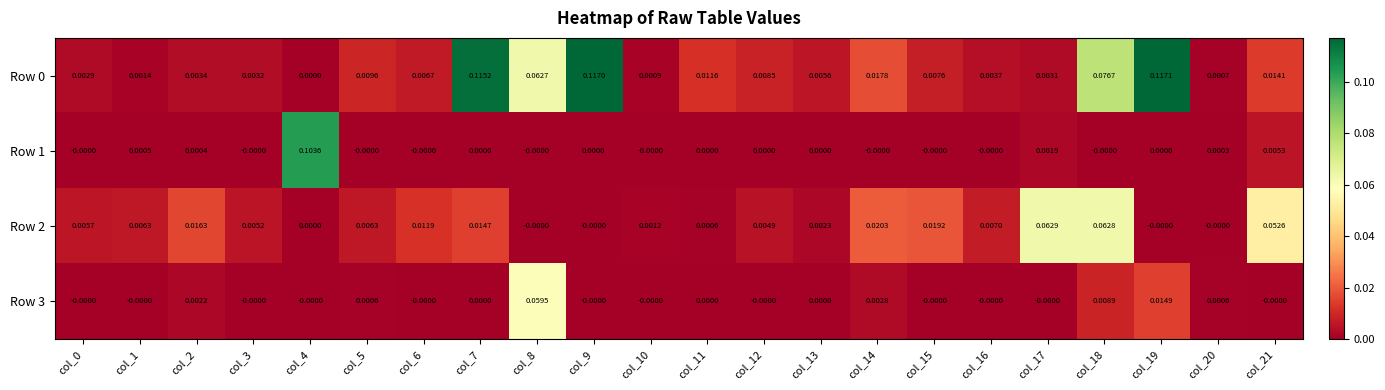

Is the value of Row 3 at col_7 greater than the value of Row 0 at col_21?

No